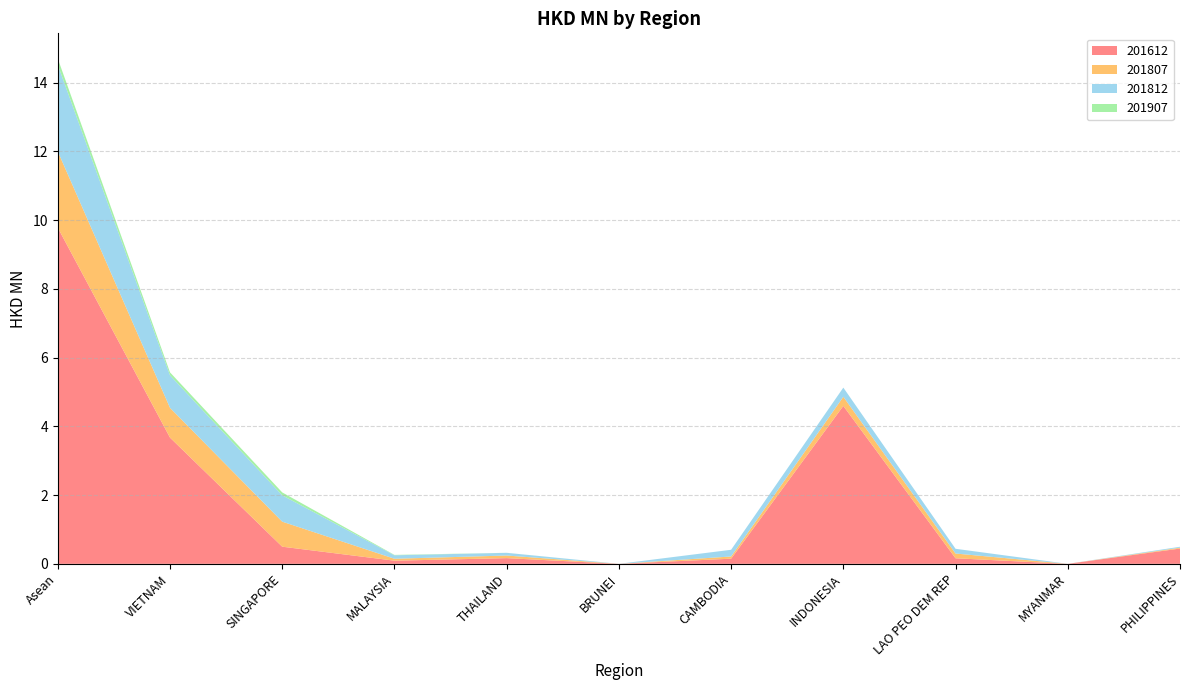

Reading left to right, what are all the values shown in this chart?

201612: Asean=9.8	VIETNAM=3.7	SINGAPORE=0.5	MALAYSIA=0.1	THAILAND=0.2	BRUNEI=0.0	CAMBODIA=0.1	INDONESIA=4.6	LAO PEO DEM REP=0.2	MYANMAR=0.0	PHILIPPINES=0.4
201807: Asean=2.2	VIETNAM=0.9	SINGAPORE=0.7	MALAYSIA=0.1	THAILAND=0.1	BRUNEI=0.0	CAMBODIA=0.1	INDONESIA=0.3	LAO PEO DEM REP=0.1	MYANMAR=0.0	PHILIPPINES=0.0
201812: Asean=2.5	VIETNAM=0.9	SINGAPORE=0.8	MALAYSIA=0.1	THAILAND=0.1	BRUNEI=0.0	CAMBODIA=0.2	INDONESIA=0.3	LAO PEO DEM REP=0.1	MYANMAR=0.0	PHILIPPINES=0.0
201907: Asean=0.2	VIETNAM=0.1	SINGAPORE=0.1	MALAYSIA=0.0	THAILAND=0.0	BRUNEI=0.0	CAMBODIA=0.0	INDONESIA=0.0	LAO PEO DEM REP=0.0	MYANMAR=0.0	PHILIPPINES=0.0